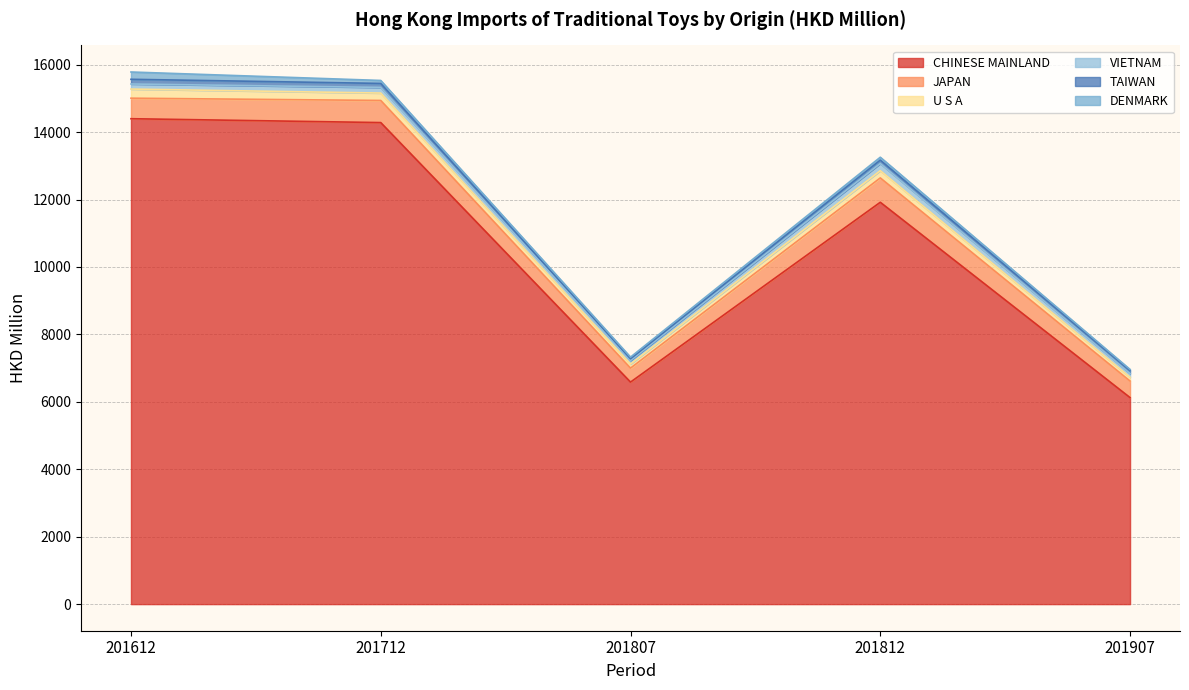

Does the chart have visible grid lines?

Yes